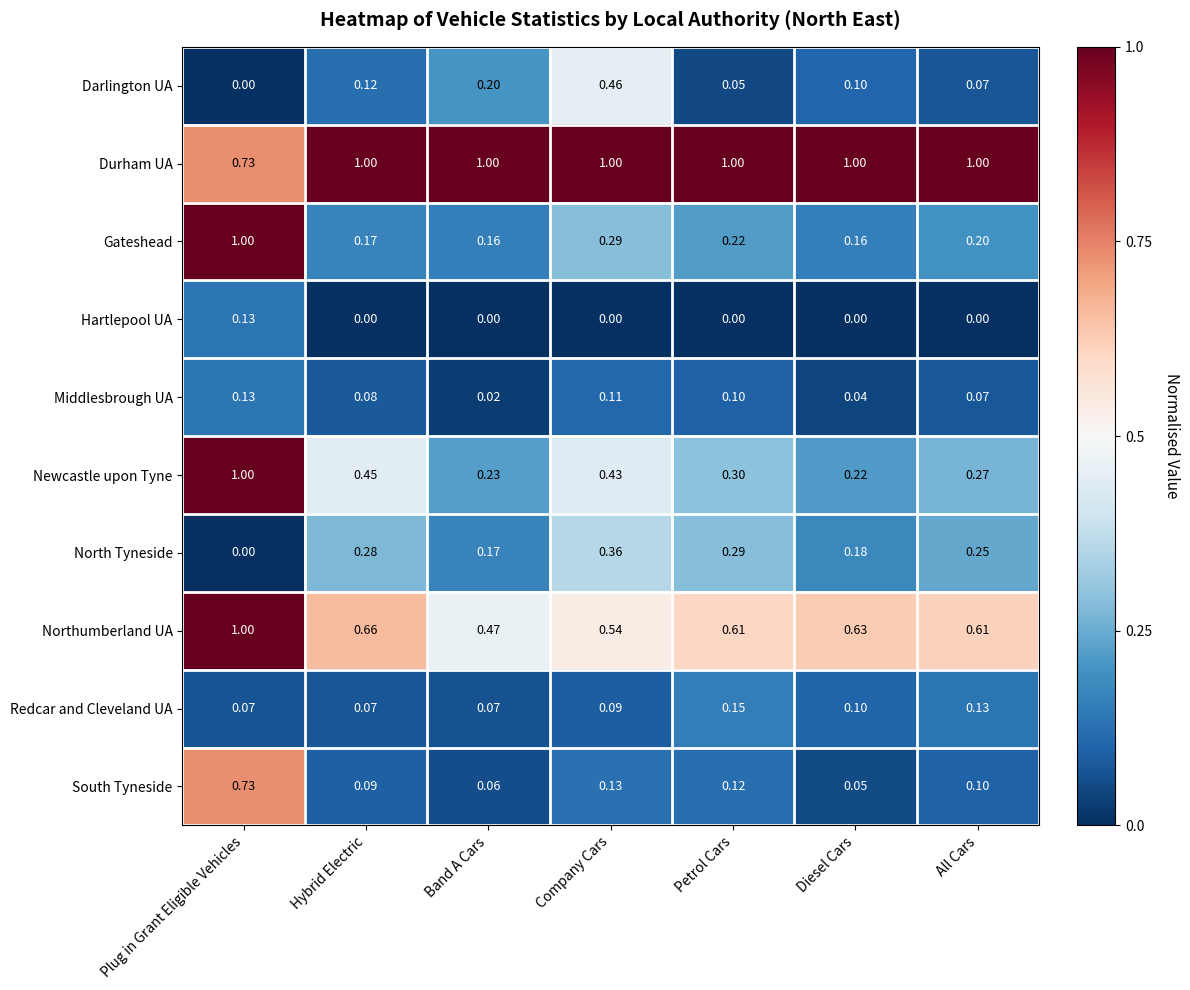

At which category is the sum across all series the highest?

Plug in Grant Eligible Vehicles